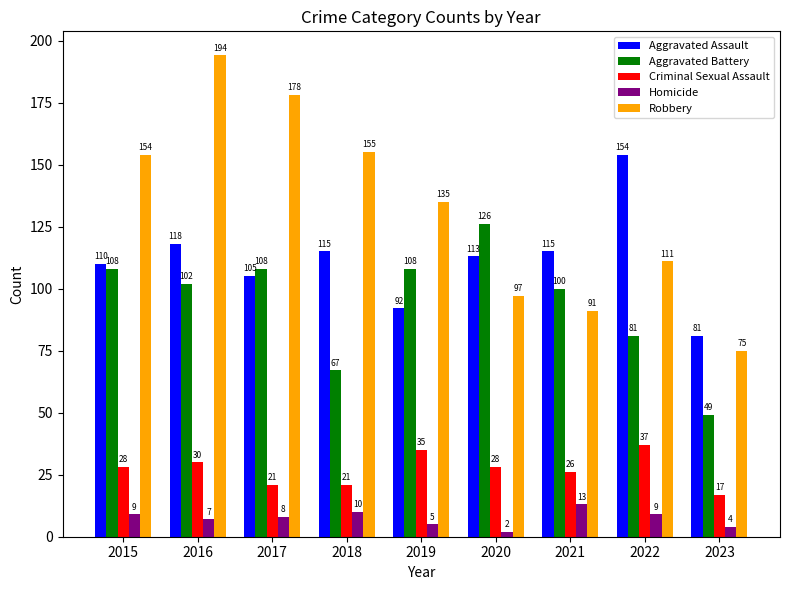

What is the spread (max minus min) of values at 2021?

102